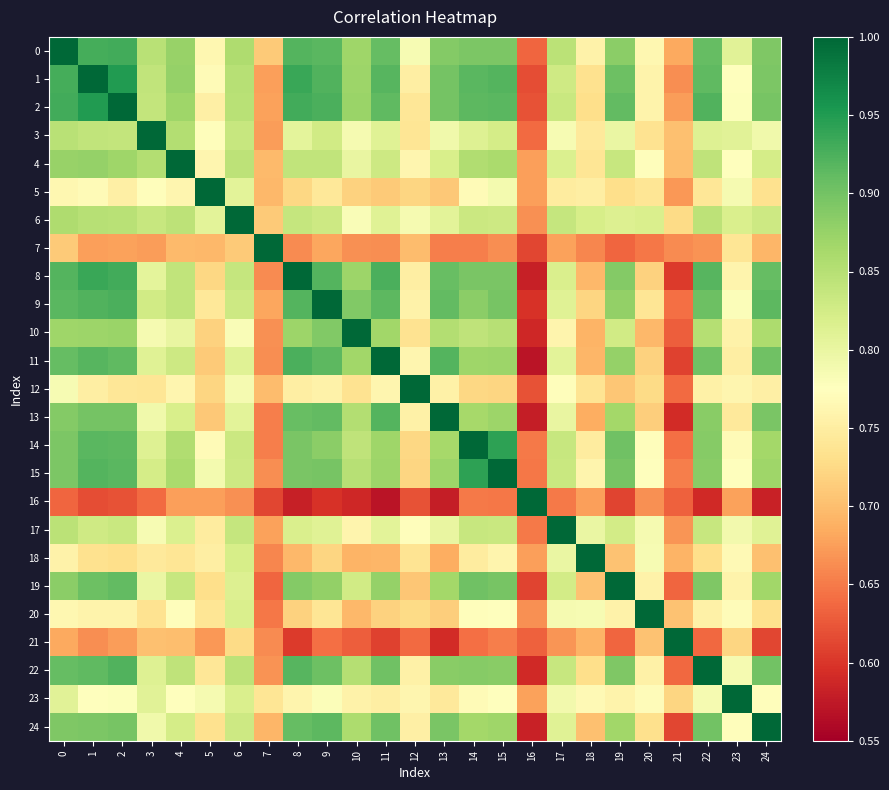

Reading left to right, extract all data points from this chart.

0: 0=1.0	1=0.9	2=0.9	3=0.8	4=0.9	5=0.8	6=0.9	7=0.7	8=0.9	9=0.9	10=0.9	11=0.9	12=0.8	13=0.9	14=0.9	15=0.9	16=0.6	17=0.8	18=0.8	19=0.9	20=0.8	21=0.7	22=0.9	23=0.8	24=0.9
1: 0=0.9	1=1.0	2=0.9	3=0.8	4=0.9	5=0.8	6=0.9	7=0.7	8=0.9	9=0.9	10=0.9	11=0.9	12=0.8	13=0.9	14=0.9	15=0.9	16=0.6	17=0.8	18=0.7	19=0.9	20=0.8	21=0.7	22=0.9	23=0.8	24=0.9
2: 0=0.9	1=0.9	2=1.0	3=0.8	4=0.9	5=0.8	6=0.8	7=0.7	8=0.9	9=0.9	10=0.9	11=0.9	12=0.7	13=0.9	14=0.9	15=0.9	16=0.6	17=0.8	18=0.7	19=0.9	20=0.8	21=0.7	22=0.9	23=0.8	24=0.9
3: 0=0.8	1=0.8	2=0.8	3=1.0	4=0.9	5=0.8	6=0.8	7=0.7	8=0.8	9=0.8	10=0.8	11=0.8	12=0.7	13=0.8	14=0.8	15=0.8	16=0.6	17=0.8	18=0.7	19=0.8	20=0.7	21=0.7	22=0.8	23=0.8	24=0.8
4: 0=0.9	1=0.9	2=0.9	3=0.9	4=1.0	5=0.8	6=0.8	7=0.7	8=0.8	9=0.8	10=0.8	11=0.8	12=0.8	13=0.8	14=0.9	15=0.9	16=0.7	17=0.8	18=0.7	19=0.8	20=0.8	21=0.7	22=0.8	23=0.8	24=0.8
5: 0=0.8	1=0.8	2=0.8	3=0.8	4=0.8	5=1.0	6=0.8	7=0.7	8=0.7	9=0.7	10=0.7	11=0.7	12=0.7	13=0.7	14=0.8	15=0.8	16=0.7	17=0.7	18=0.8	19=0.7	20=0.7	21=0.7	22=0.7	23=0.8	24=0.7
6: 0=0.9	1=0.9	2=0.8	3=0.8	4=0.8	5=0.8	6=1.0	7=0.7	8=0.8	9=0.8	10=0.8	11=0.8	12=0.8	13=0.8	14=0.8	15=0.8	16=0.7	17=0.8	18=0.8	19=0.8	20=0.8	21=0.7	22=0.8	23=0.8	24=0.8
7: 0=0.7	1=0.7	2=0.7	3=0.7	4=0.7	5=0.7	6=0.7	7=1.0	8=0.7	9=0.7	10=0.7	11=0.7	12=0.7	13=0.7	14=0.7	15=0.7	16=0.6	17=0.7	18=0.7	19=0.6	20=0.6	21=0.7	22=0.7	23=0.7	24=0.7
8: 0=0.9	1=0.9	2=0.9	3=0.8	4=0.8	5=0.7	6=0.8	7=0.7	8=1.0	9=0.9	10=0.9	11=0.9	12=0.8	13=0.9	14=0.9	15=0.9	16=0.6	17=0.8	18=0.7	19=0.9	20=0.7	21=0.6	22=0.9	23=0.8	24=0.9
9: 0=0.9	1=0.9	2=0.9	3=0.8	4=0.8	5=0.7	6=0.8	7=0.7	8=0.9	9=1.0	10=0.9	11=0.9	12=0.8	13=0.9	14=0.9	15=0.9	16=0.6	17=0.8	18=0.7	19=0.9	20=0.7	21=0.6	22=0.9	23=0.8	24=0.9
10: 0=0.9	1=0.9	2=0.9	3=0.8	4=0.8	5=0.7	6=0.8	7=0.7	8=0.9	9=0.9	10=1.0	11=0.9	12=0.7	13=0.9	14=0.8	15=0.9	16=0.6	17=0.8	18=0.7	19=0.8	20=0.7	21=0.6	22=0.9	23=0.8	24=0.9
11: 0=0.9	1=0.9	2=0.9	3=0.8	4=0.8	5=0.7	6=0.8	7=0.7	8=0.9	9=0.9	10=0.9	11=1.0	12=0.8	13=0.9	14=0.9	15=0.9	16=0.6	17=0.8	18=0.7	19=0.9	20=0.7	21=0.6	22=0.9	23=0.8	24=0.9
12: 0=0.8	1=0.8	2=0.7	3=0.7	4=0.8	5=0.7	6=0.8	7=0.7	8=0.8	9=0.8	10=0.7	11=0.8	12=1.0	13=0.8	14=0.7	15=0.7	16=0.6	17=0.8	18=0.7	19=0.7	20=0.7	21=0.6	22=0.8	23=0.8	24=0.8
13: 0=0.9	1=0.9	2=0.9	3=0.8	4=0.8	5=0.7	6=0.8	7=0.7	8=0.9	9=0.9	10=0.9	11=0.9	12=0.8	13=1.0	14=0.9	15=0.9	16=0.6	17=0.8	18=0.7	19=0.9	20=0.7	21=0.6	22=0.9	23=0.7	24=0.9
14: 0=0.9	1=0.9	2=0.9	3=0.8	4=0.9	5=0.8	6=0.8	7=0.7	8=0.9	9=0.9	10=0.8	11=0.9	12=0.7	13=0.9	14=1.0	15=0.9	16=0.6	17=0.8	18=0.7	19=0.9	20=0.8	21=0.6	22=0.9	23=0.8	24=0.9
15: 0=0.9	1=0.9	2=0.9	3=0.8	4=0.9	5=0.8	6=0.8	7=0.7	8=0.9	9=0.9	10=0.9	11=0.9	12=0.7	13=0.9	14=0.9	15=1.0	16=0.6	17=0.8	18=0.8	19=0.9	20=0.8	21=0.7	22=0.9	23=0.8	24=0.9
16: 0=0.6	1=0.6	2=0.6	3=0.6	4=0.7	5=0.7	6=0.7	7=0.6	8=0.6	9=0.6	10=0.6	11=0.6	12=0.6	13=0.6	14=0.6	15=0.6	16=1.0	17=0.6	18=0.7	19=0.6	20=0.7	21=0.6	22=0.6	23=0.7	24=0.6
17: 0=0.8	1=0.8	2=0.8	3=0.8	4=0.8	5=0.7	6=0.8	7=0.7	8=0.8	9=0.8	10=0.8	11=0.8	12=0.8	13=0.8	14=0.8	15=0.8	16=0.6	17=1.0	18=0.8	19=0.8	20=0.8	21=0.7	22=0.8	23=0.8	24=0.8
18: 0=0.8	1=0.7	2=0.7	3=0.7	4=0.7	5=0.8	6=0.8	7=0.7	8=0.7	9=0.7	10=0.7	11=0.7	12=0.7	13=0.7	14=0.7	15=0.8	16=0.7	17=0.8	18=1.0	19=0.7	20=0.8	21=0.7	22=0.7	23=0.8	24=0.7
19: 0=0.9	1=0.9	2=0.9	3=0.8	4=0.8	5=0.7	6=0.8	7=0.6	8=0.9	9=0.9	10=0.8	11=0.9	12=0.7	13=0.9	14=0.9	15=0.9	16=0.6	17=0.8	18=0.7	19=1.0	20=0.8	21=0.6	22=0.9	23=0.8	24=0.9
20: 0=0.8	1=0.8	2=0.8	3=0.7	4=0.8	5=0.7	6=0.8	7=0.6	8=0.7	9=0.7	10=0.7	11=0.7	12=0.7	13=0.7	14=0.8	15=0.8	16=0.7	17=0.8	18=0.8	19=0.8	20=1.0	21=0.7	22=0.8	23=0.8	24=0.7
21: 0=0.7	1=0.7	2=0.7	3=0.7	4=0.7	5=0.7	6=0.7	7=0.7	8=0.6	9=0.6	10=0.6	11=0.6	12=0.6	13=0.6	14=0.6	15=0.7	16=0.6	17=0.7	18=0.7	19=0.6	20=0.7	21=1.0	22=0.6	23=0.7	24=0.6
22: 0=0.9	1=0.9	2=0.9	3=0.8	4=0.8	5=0.7	6=0.8	7=0.7	8=0.9	9=0.9	10=0.9	11=0.9	12=0.8	13=0.9	14=0.9	15=0.9	16=0.6	17=0.8	18=0.7	19=0.9	20=0.8	21=0.6	22=1.0	23=0.8	24=0.9
23: 0=0.8	1=0.8	2=0.8	3=0.8	4=0.8	5=0.8	6=0.8	7=0.7	8=0.8	9=0.8	10=0.8	11=0.8	12=0.8	13=0.7	14=0.8	15=0.8	16=0.7	17=0.8	18=0.8	19=0.8	20=0.8	21=0.7	22=0.8	23=1.0	24=0.8
24: 0=0.9	1=0.9	2=0.9	3=0.8	4=0.8	5=0.7	6=0.8	7=0.7	8=0.9	9=0.9	10=0.9	11=0.9	12=0.8	13=0.9	14=0.9	15=0.9	16=0.6	17=0.8	18=0.7	19=0.9	20=0.7	21=0.6	22=0.9	23=0.8	24=1.0